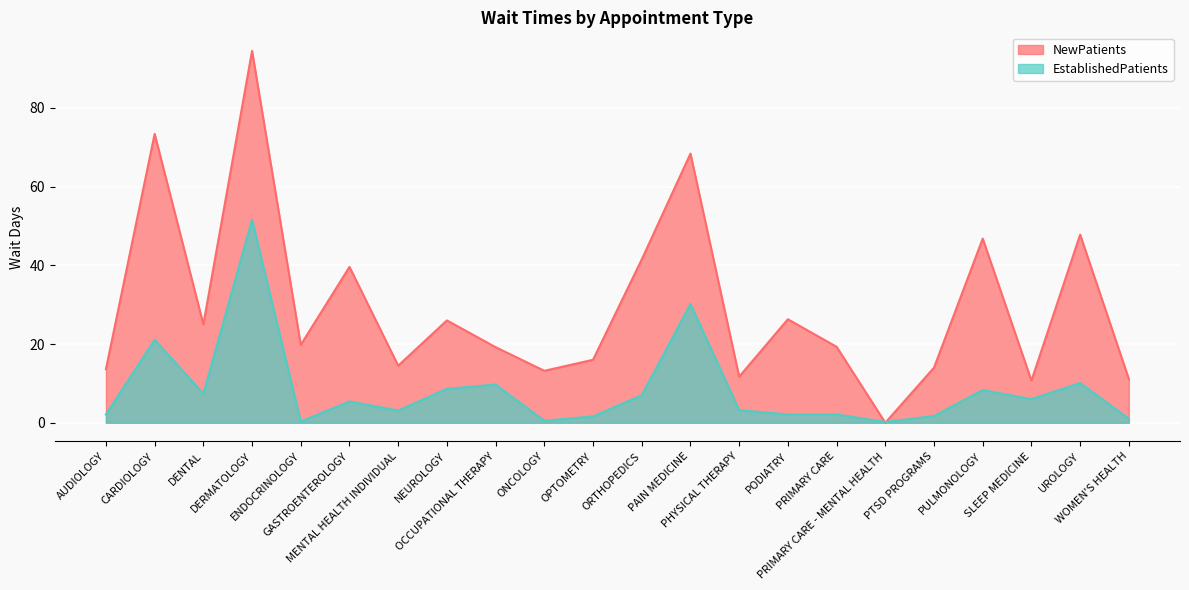

What is the sum of all NewPatients values?

652.4